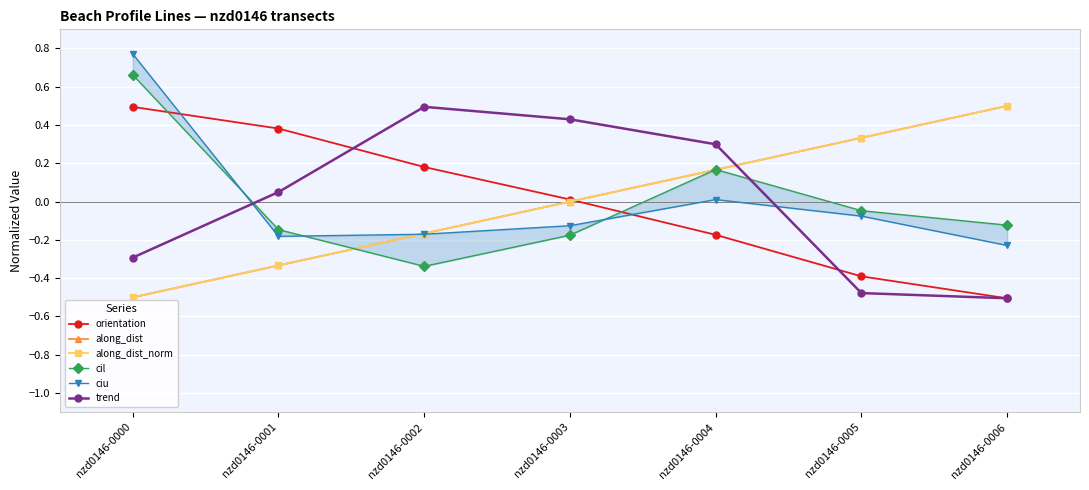

Which category has the highest value in the along_dist series?

nzd0146-0006